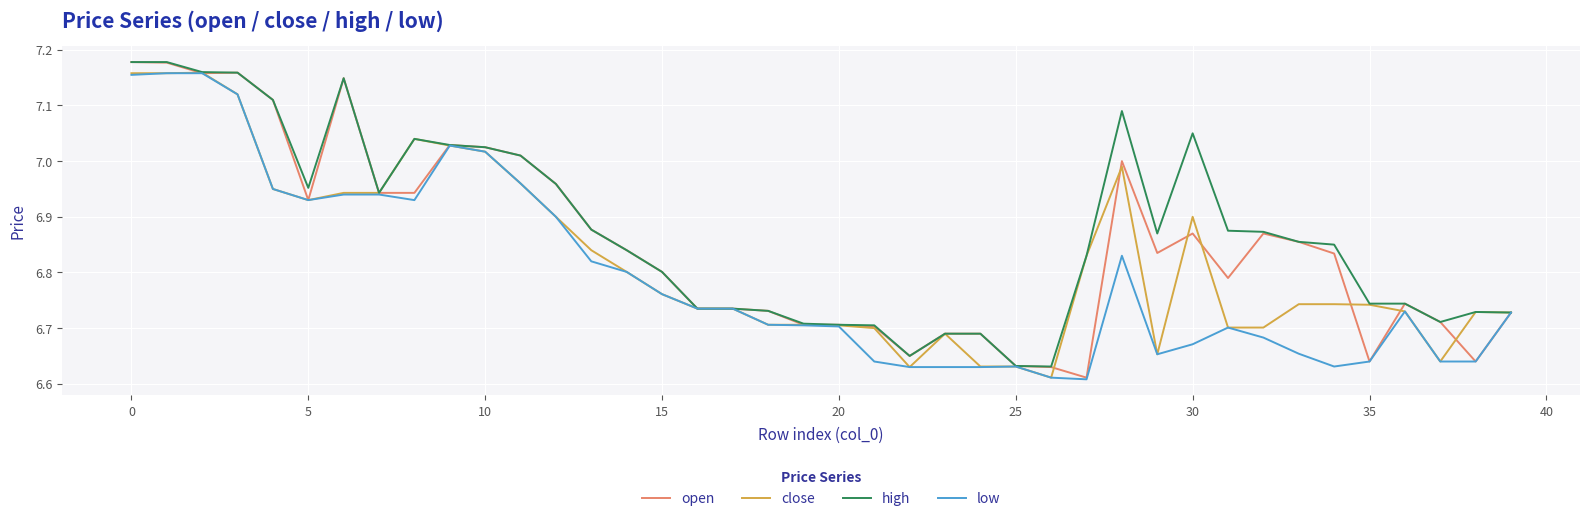

List the series in order of their overall mean, lowest first.

low, close, open, high